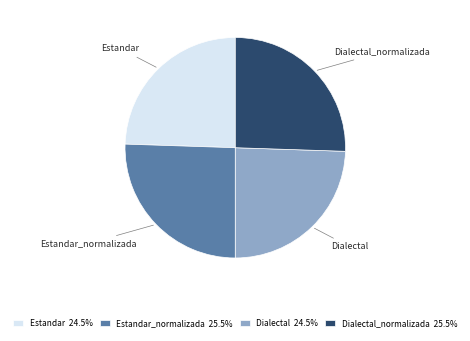

Is Dialectal_normalizada the majority of the pie?

No